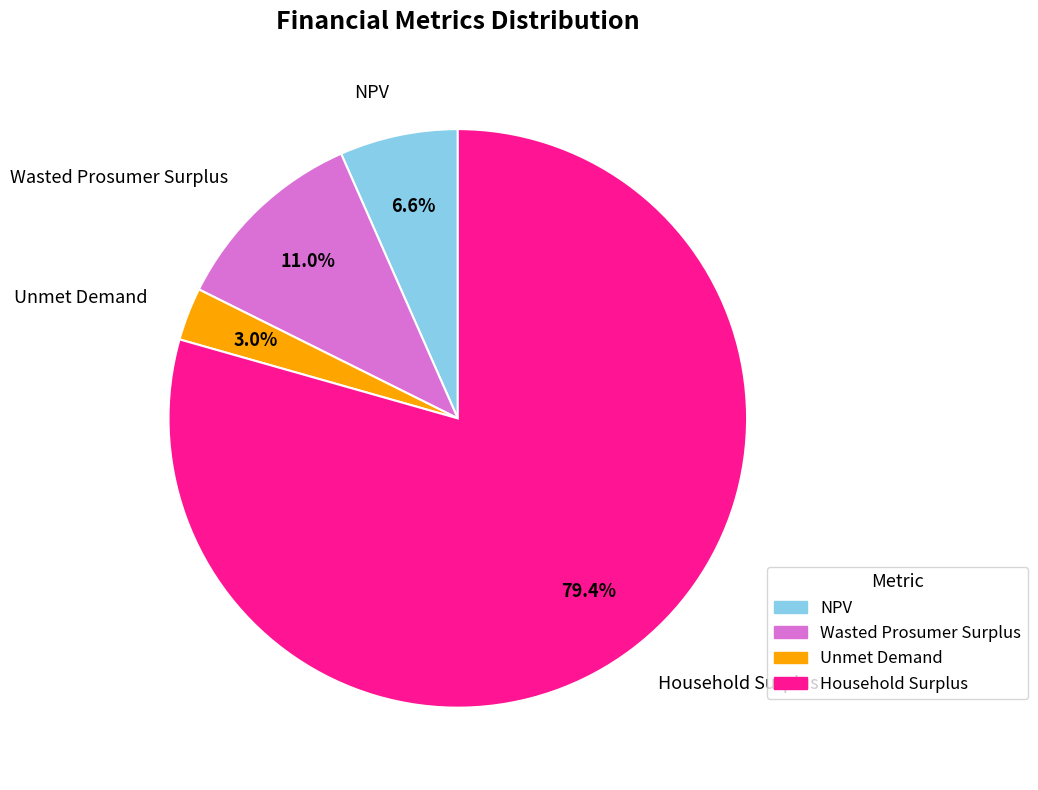

Which slice is the largest?

Household Surplus